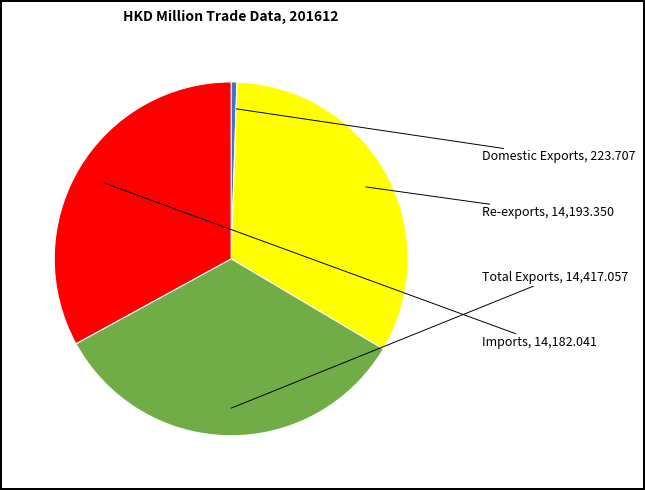

Is there any slice that represents more than half of the pie?

No